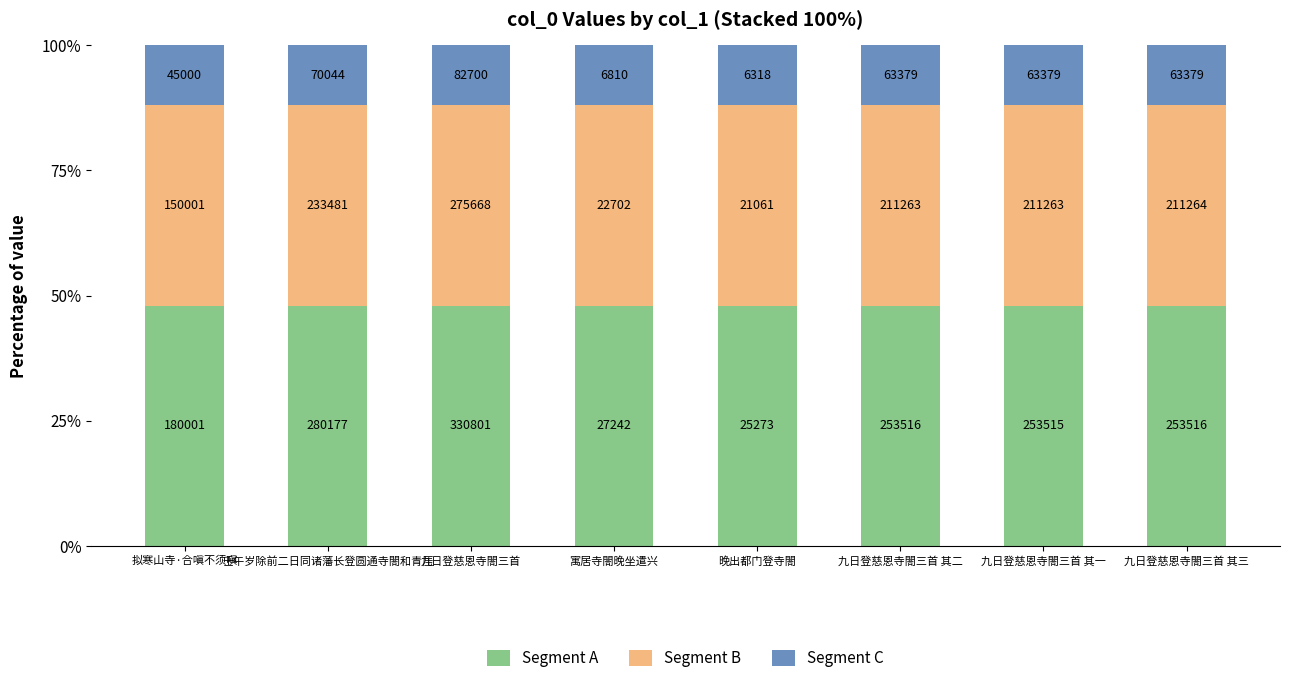

Which series has the largest range (max minus min)?

Segment A